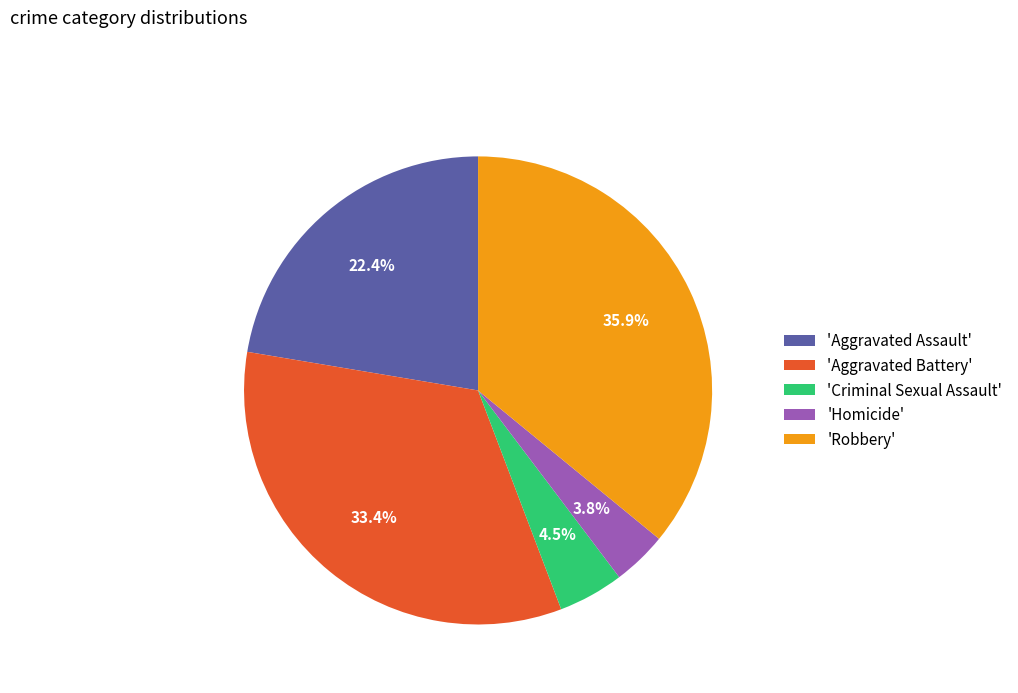

How much of the chart is everything except 'Robbery'?

64.1%